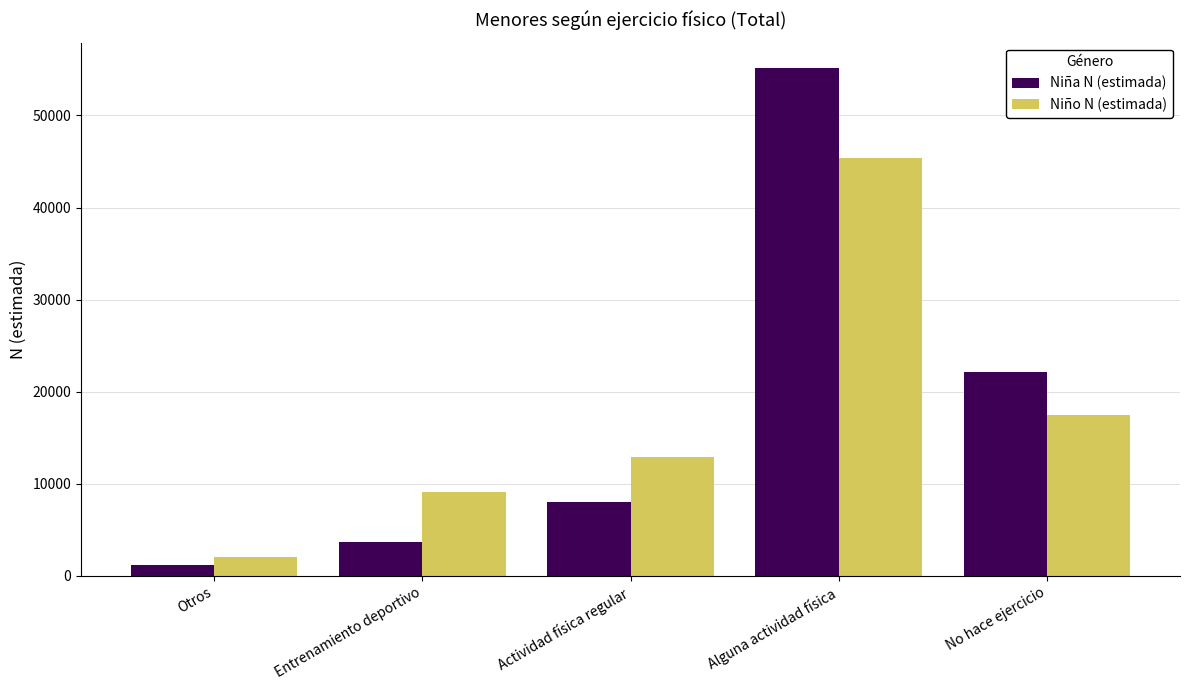

Does the chart contain stacked bars?

No